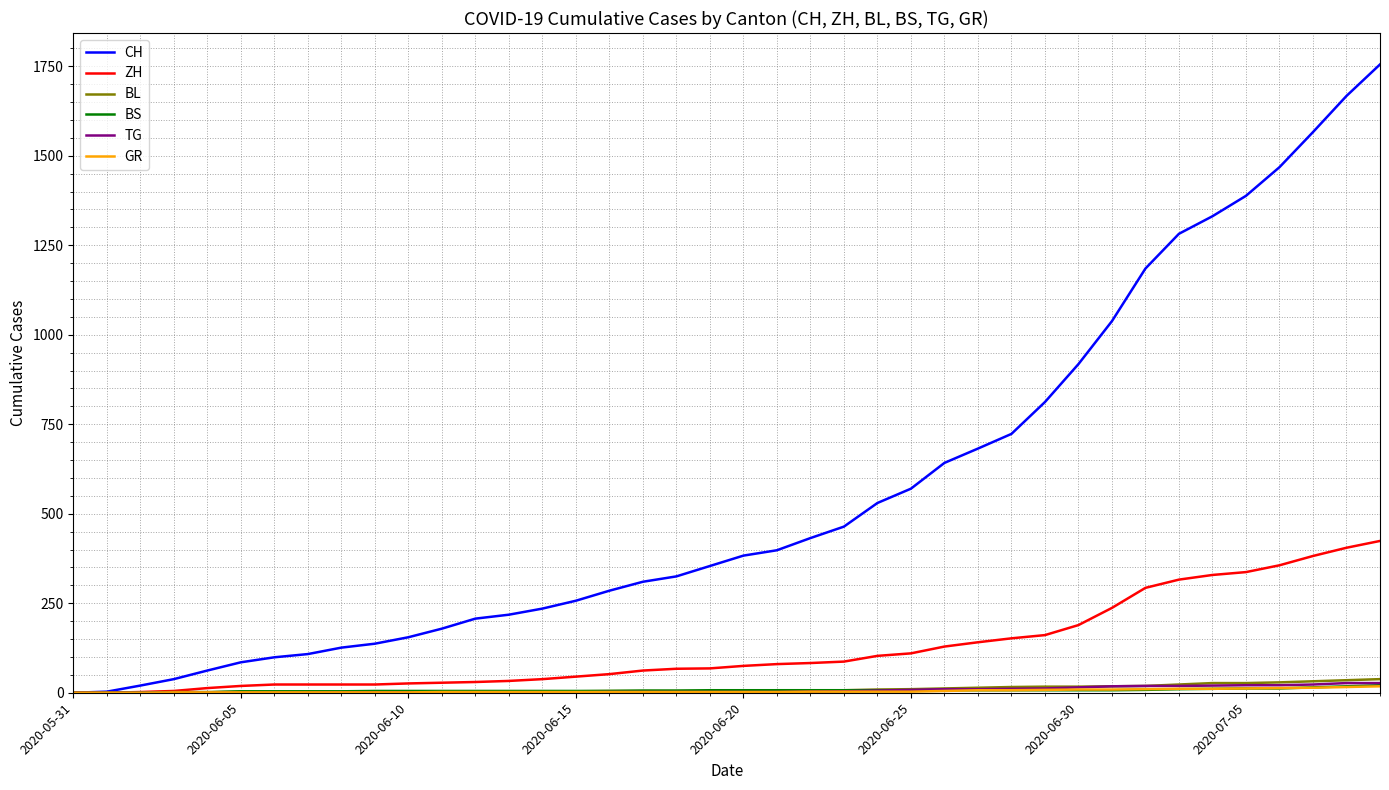

Which series has the largest total across all categories?

CH